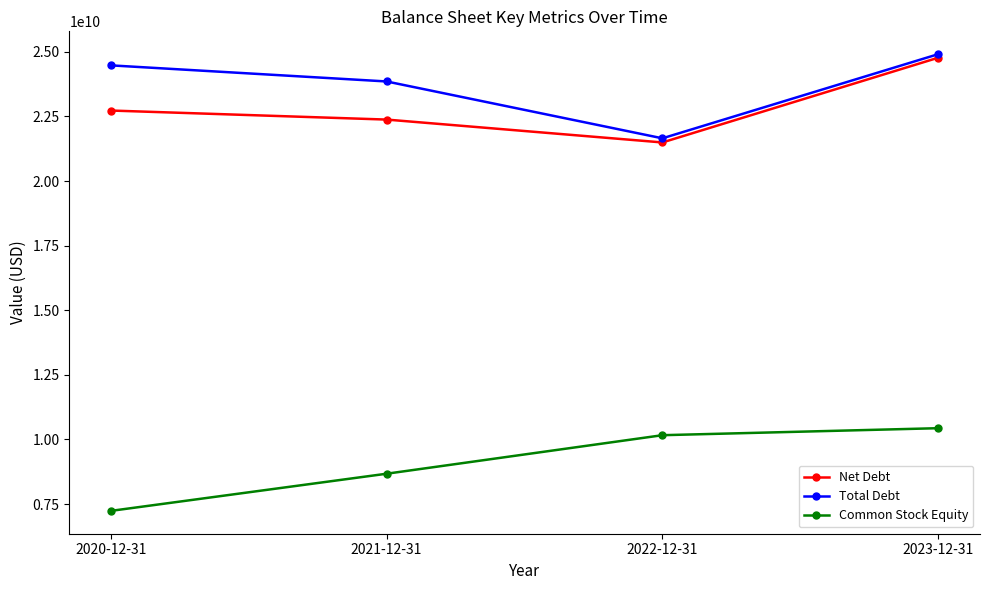

What is the value of the Total Debt point at the 4th from the left?

24910000000